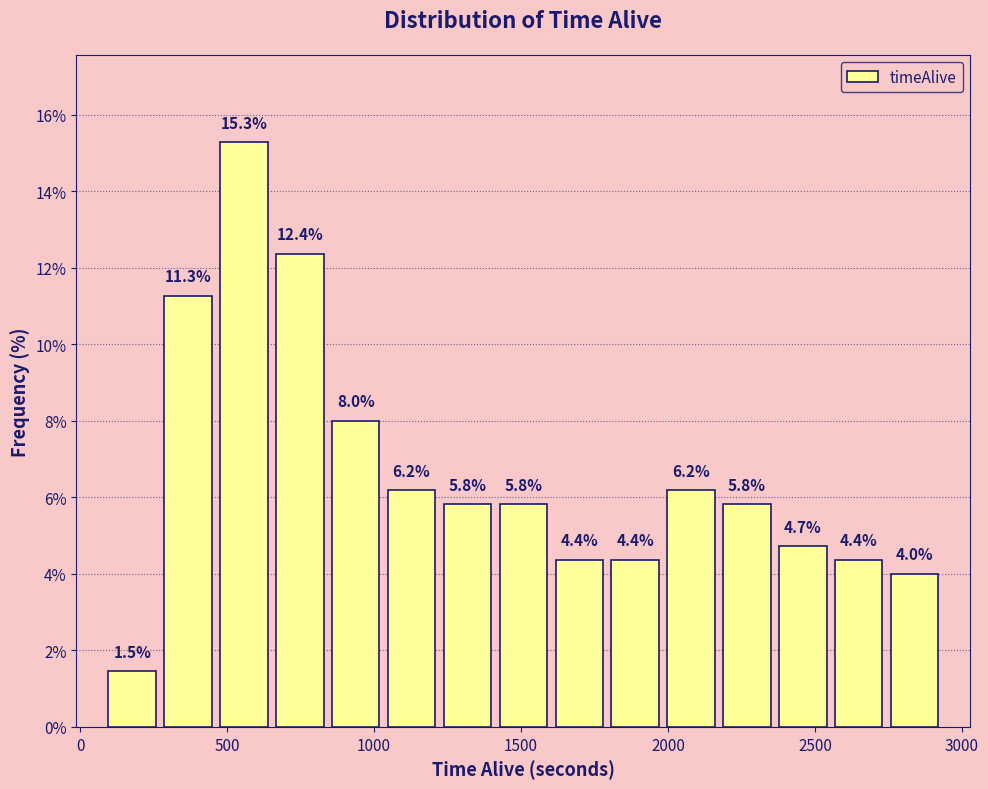

Read against the x-axis, roughly where is the centre of the tallest bar?

550